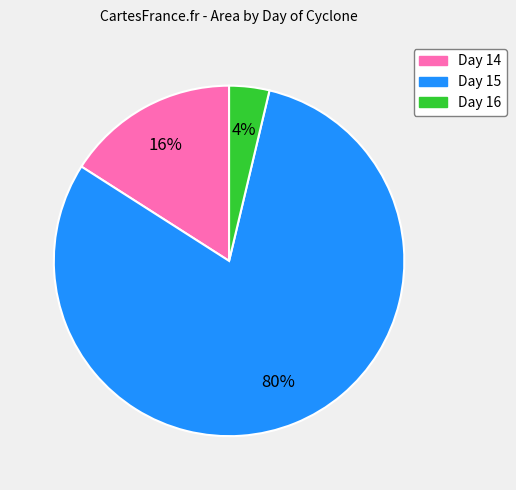

Is the sum of Day 16 and Day 15 greater than half?

Yes